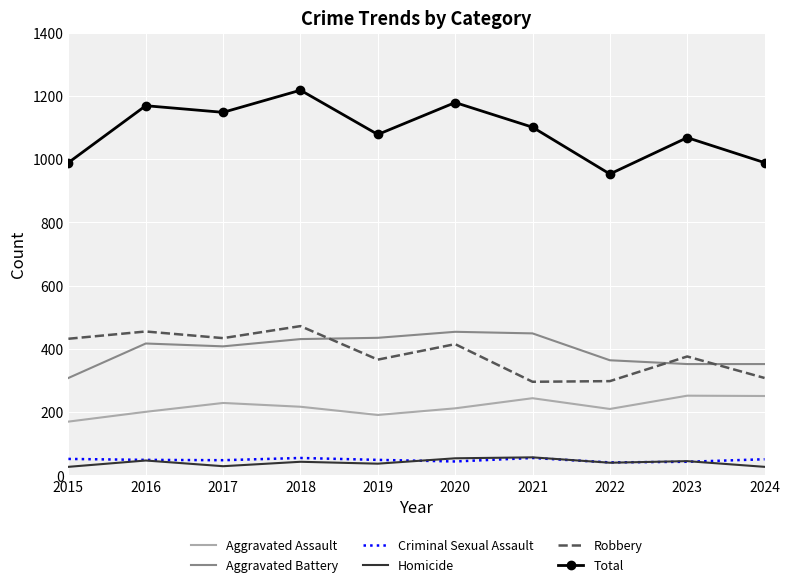

At which category does the chart reach its peak across all series?

2018